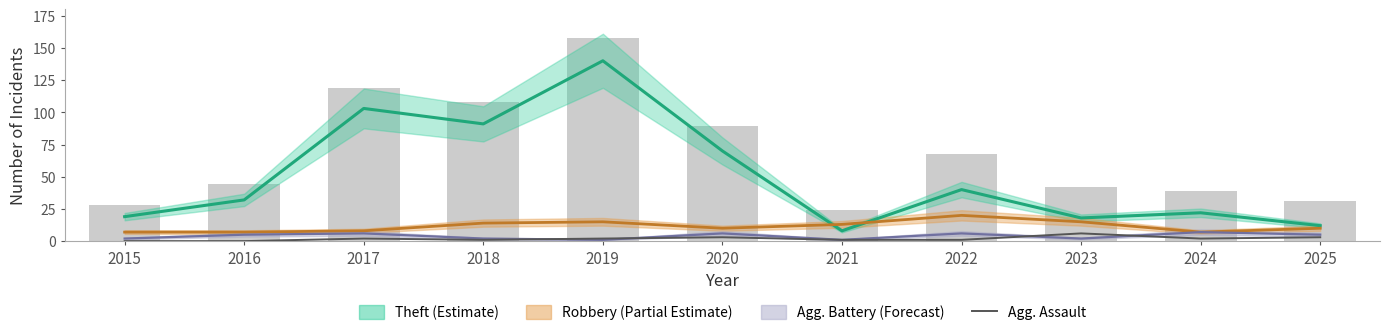

How many values in the Total series are below 44?

5